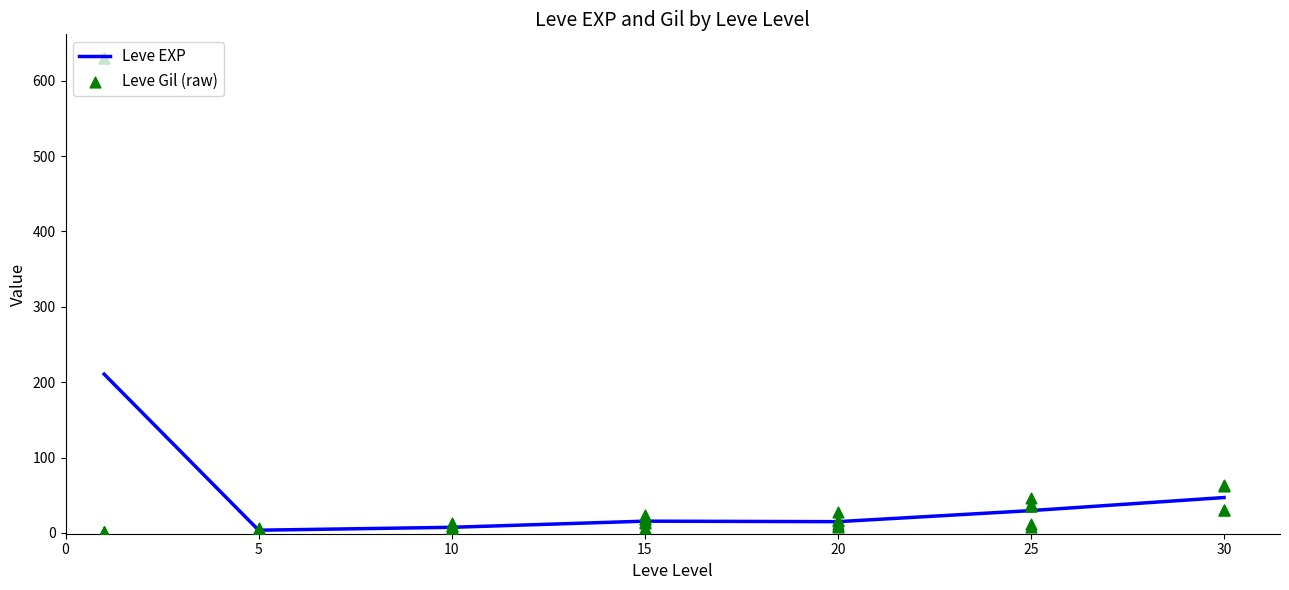

The Leve EXP series shows 73.2 at 30. True or false?

False